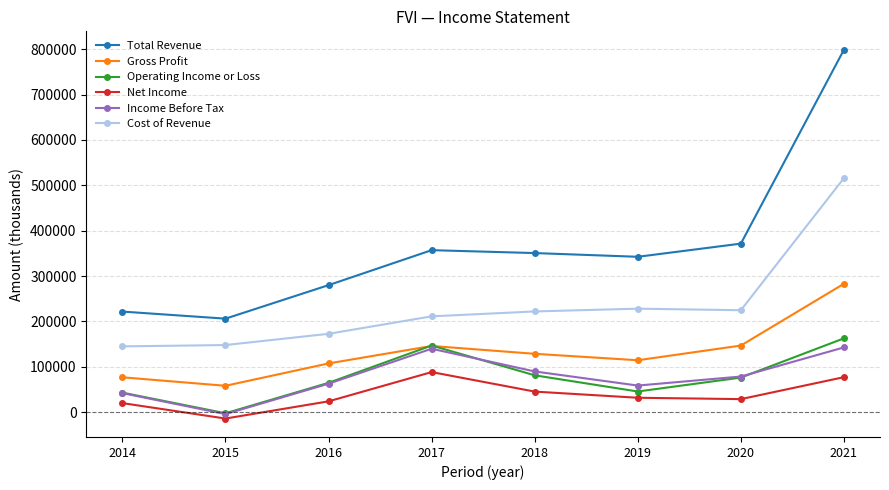

True or false: Operating Income or Loss and Net Income cross at least once.

False